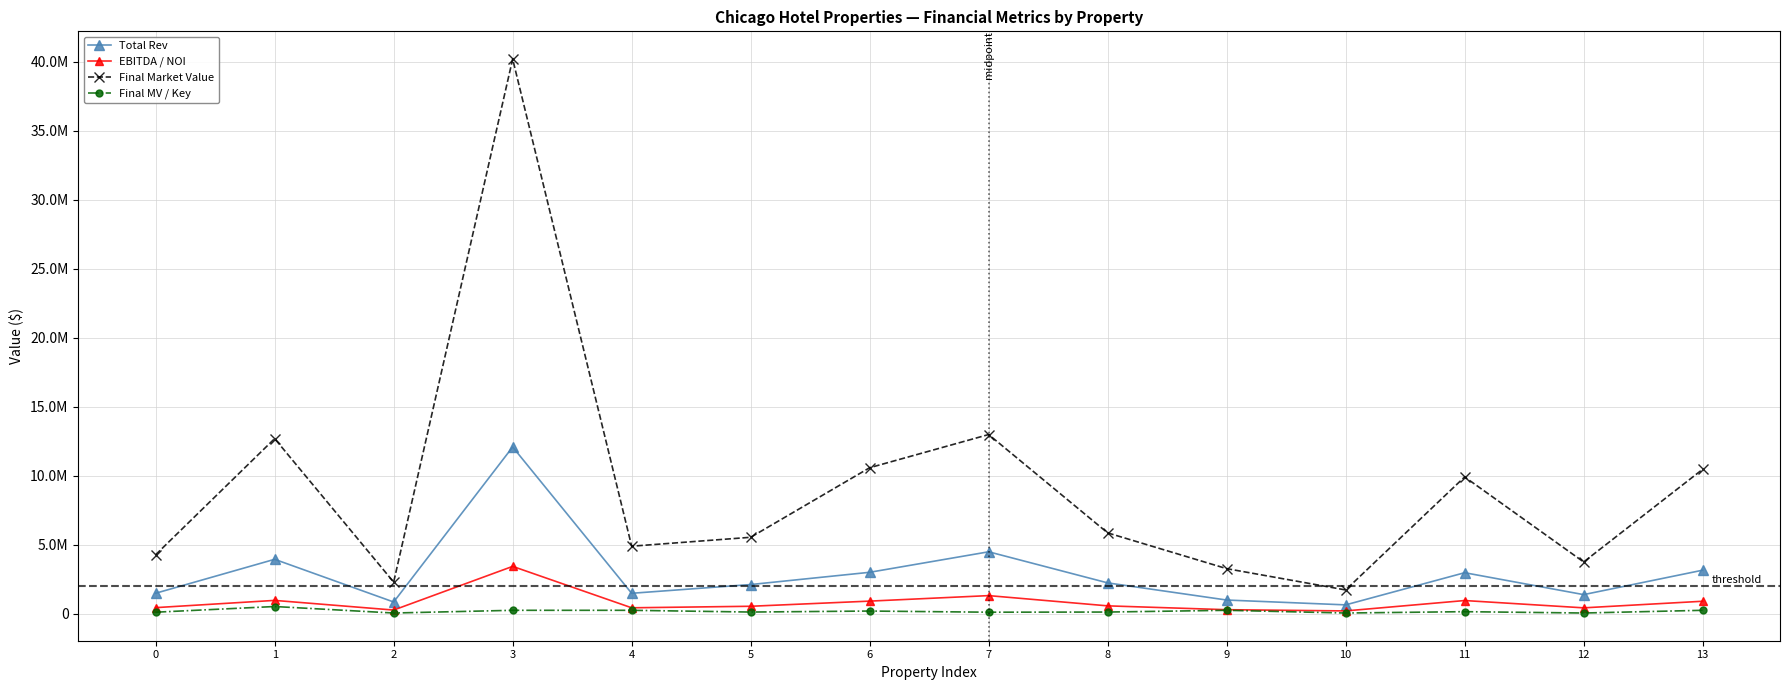

Which series has the largest range (max minus min)?

Final Market Value